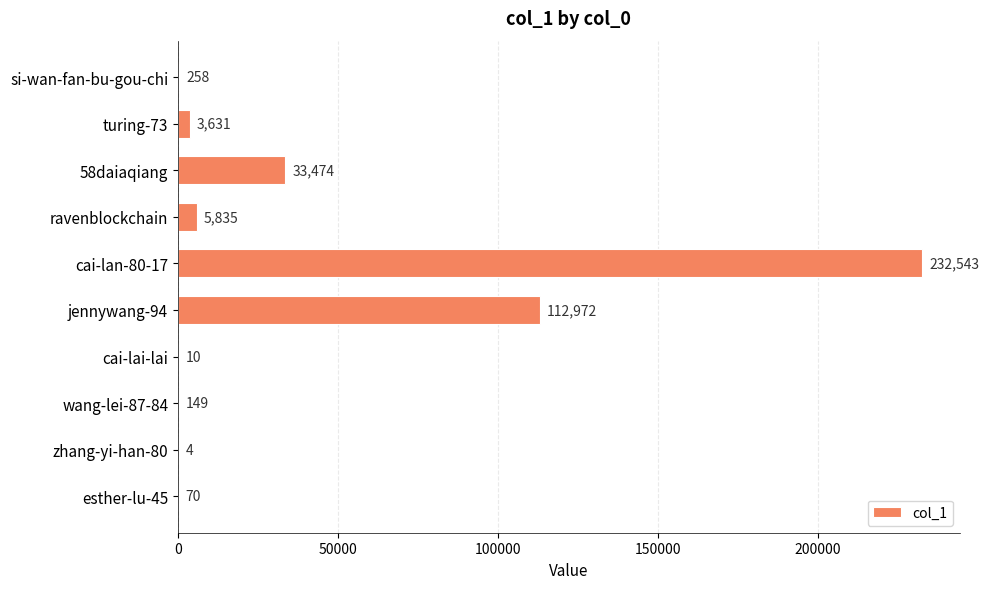

Is it true that the value at jennywang-94 is 41471?

False